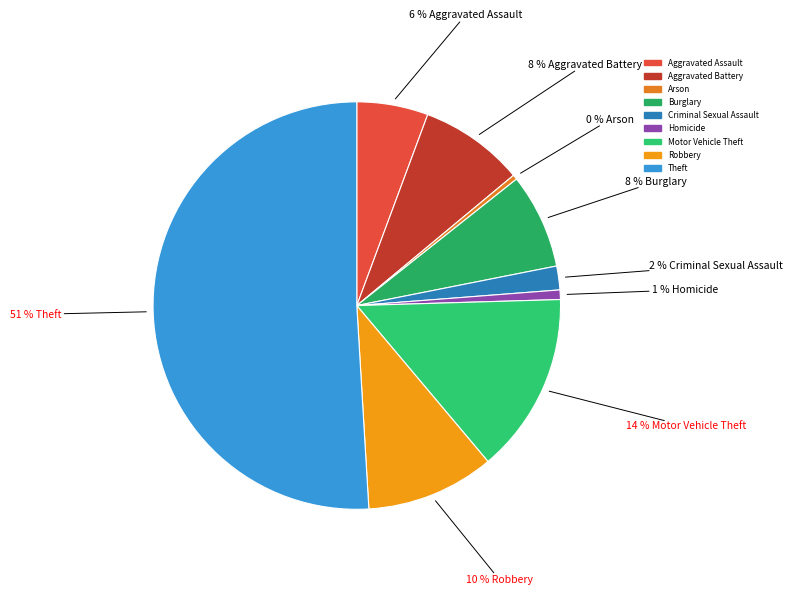

Count the number of slices in the pie.

9